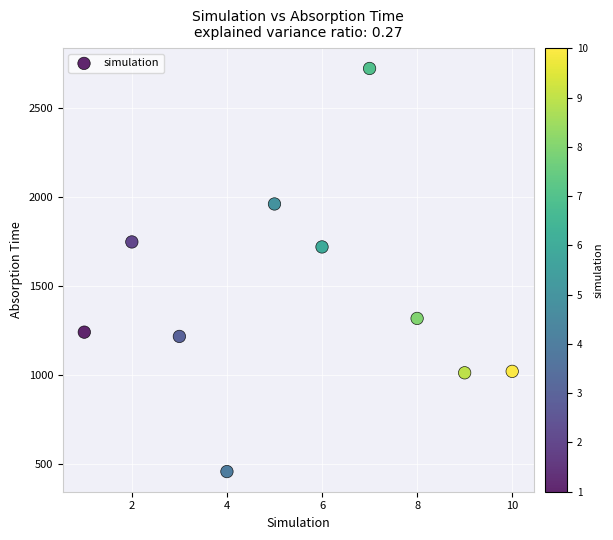

What is the range of X values (max minus min)?

9